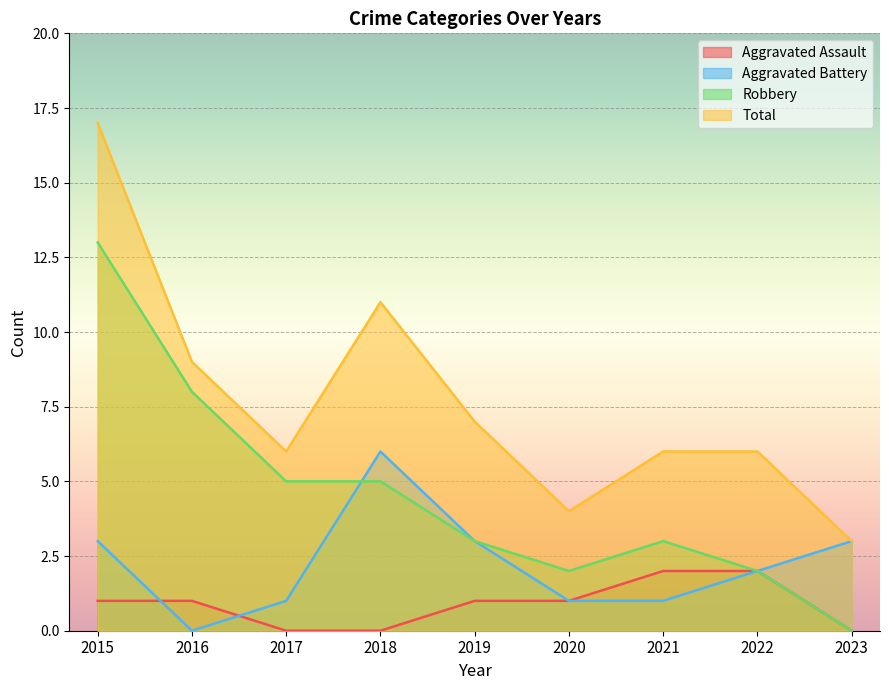

What is the value of the Robbery point at the 5th from the left?

3